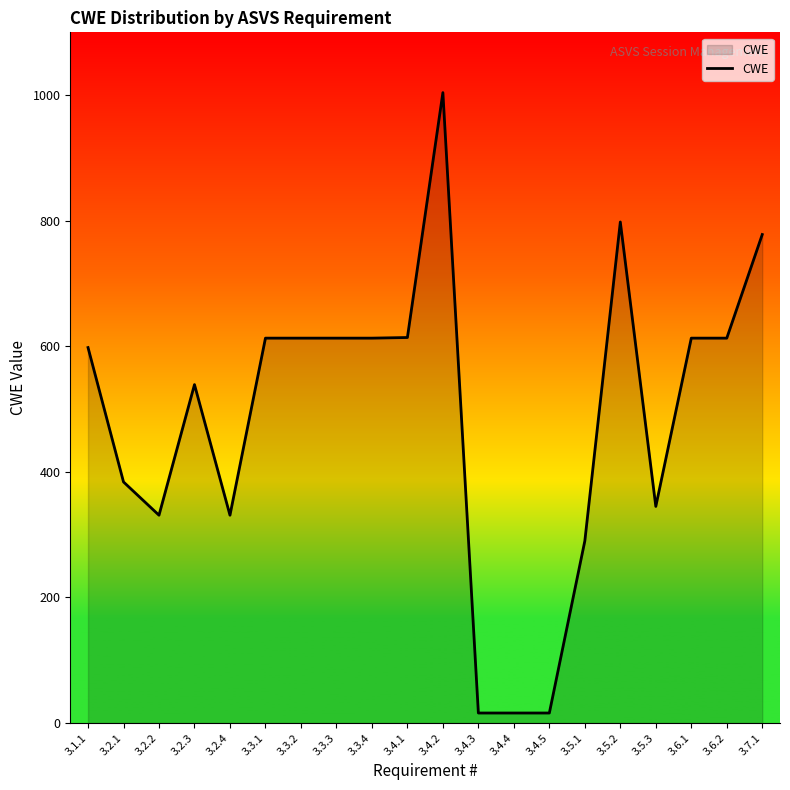

Count the number of data series in this chart.

1